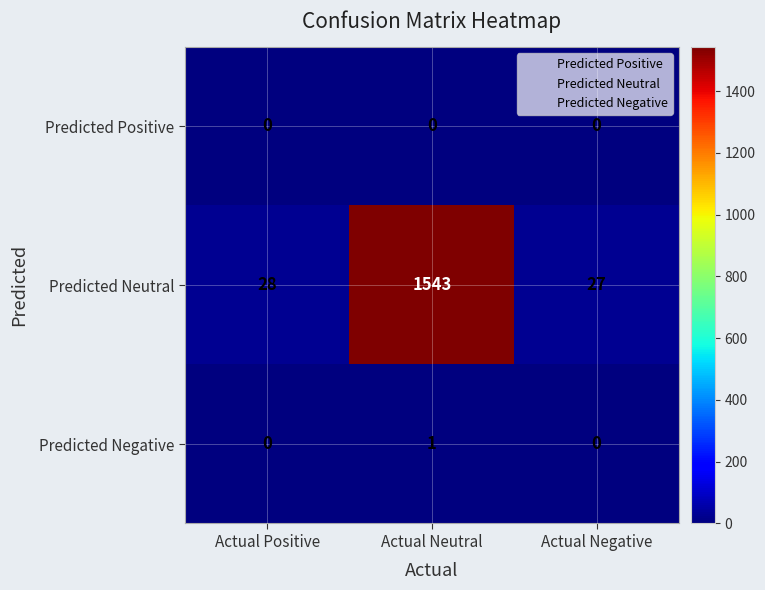

What is the greatest value displayed?

1543